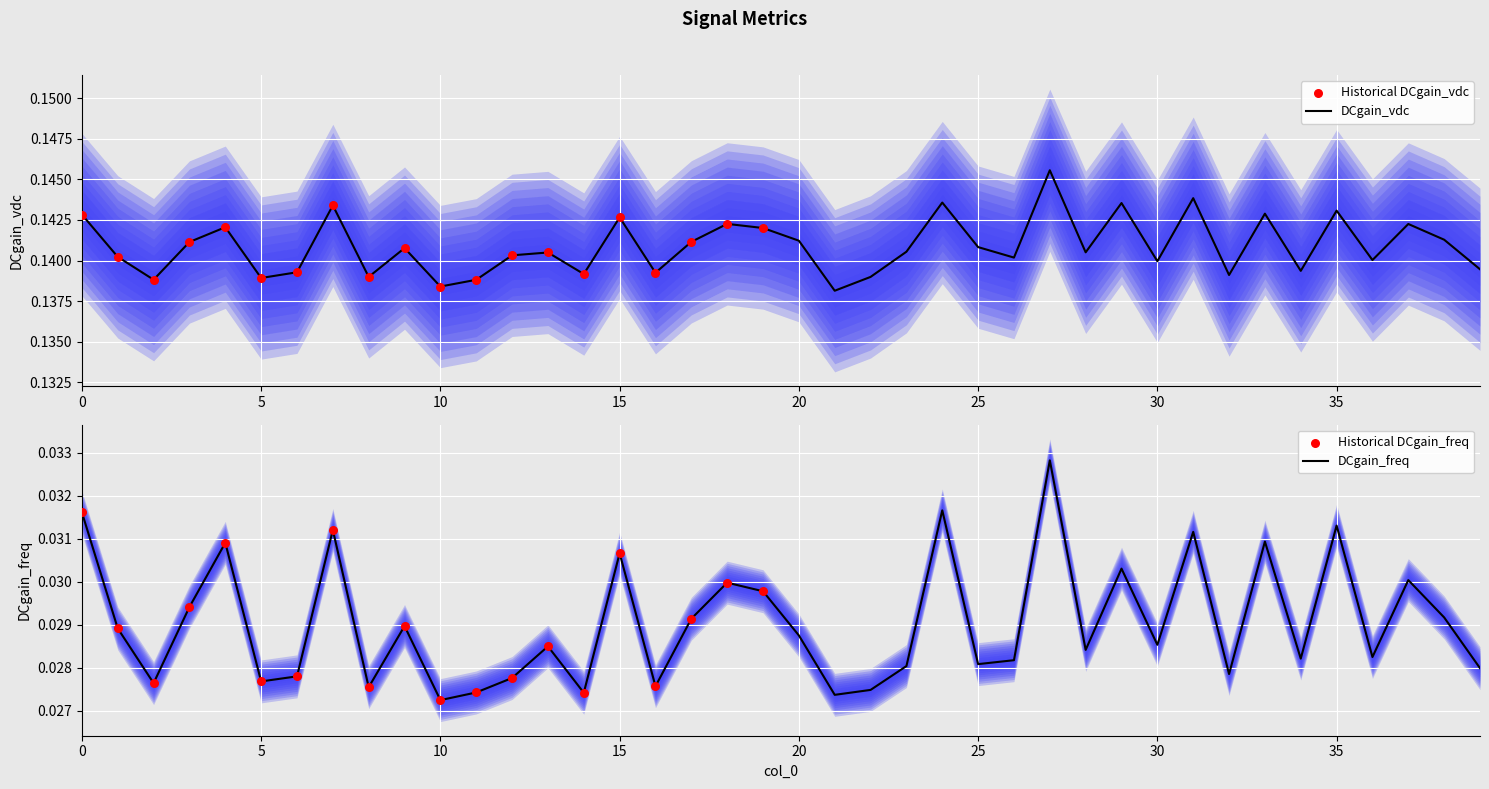

Which series has the largest total across all categories?

DCgain_vdc